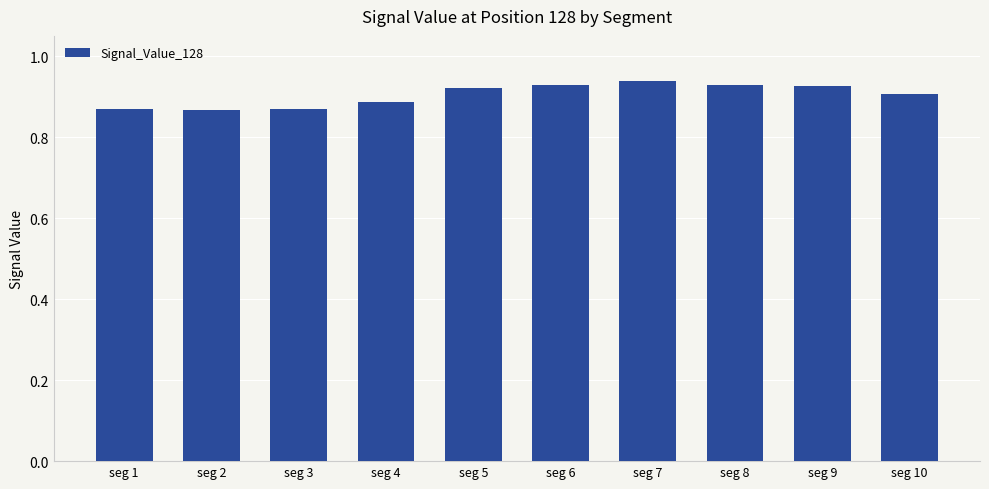

How many values are between 0 and 1?

10